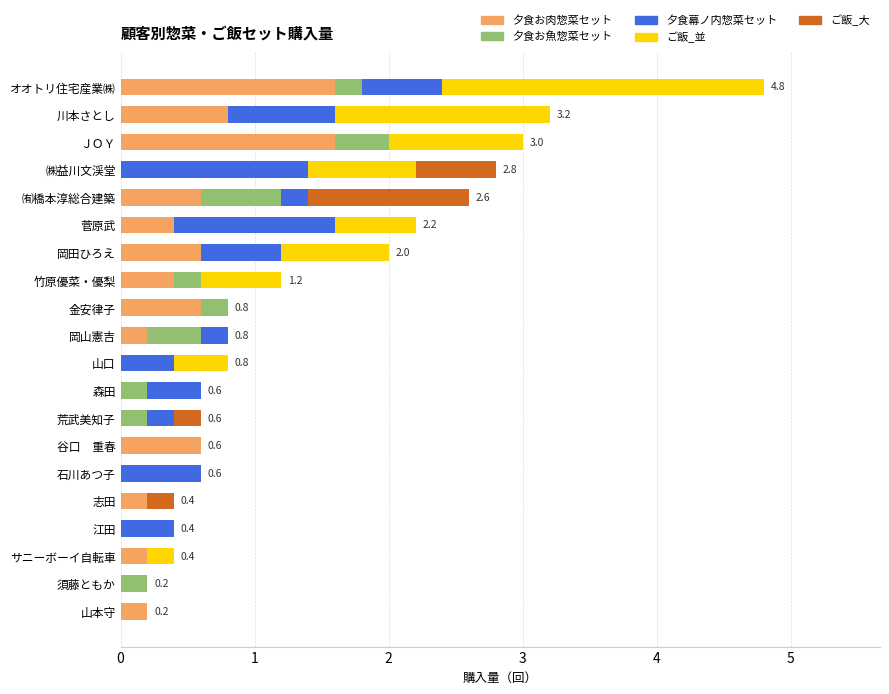

What is the maximum value for 夕食お肉惣菜セット?

1.6